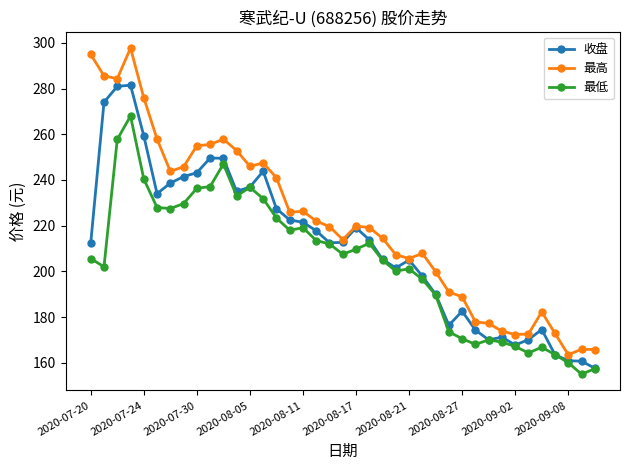

Which series has the widest spread of values?

最高